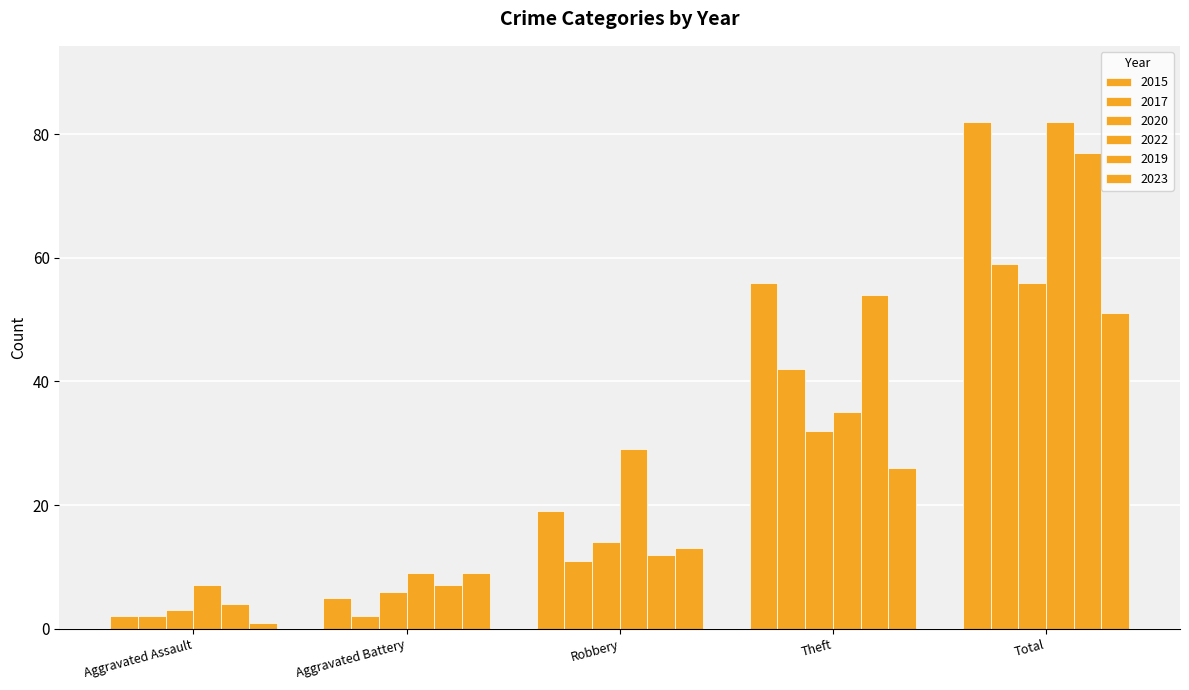

What is the difference between the highest and lowest values at Total?

31